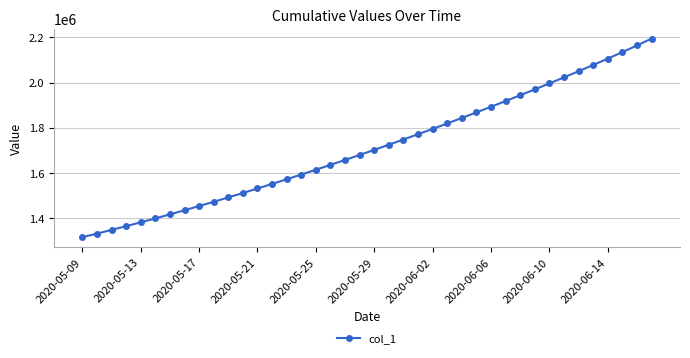

What is the value of the 30th point from the left?

1918129.2